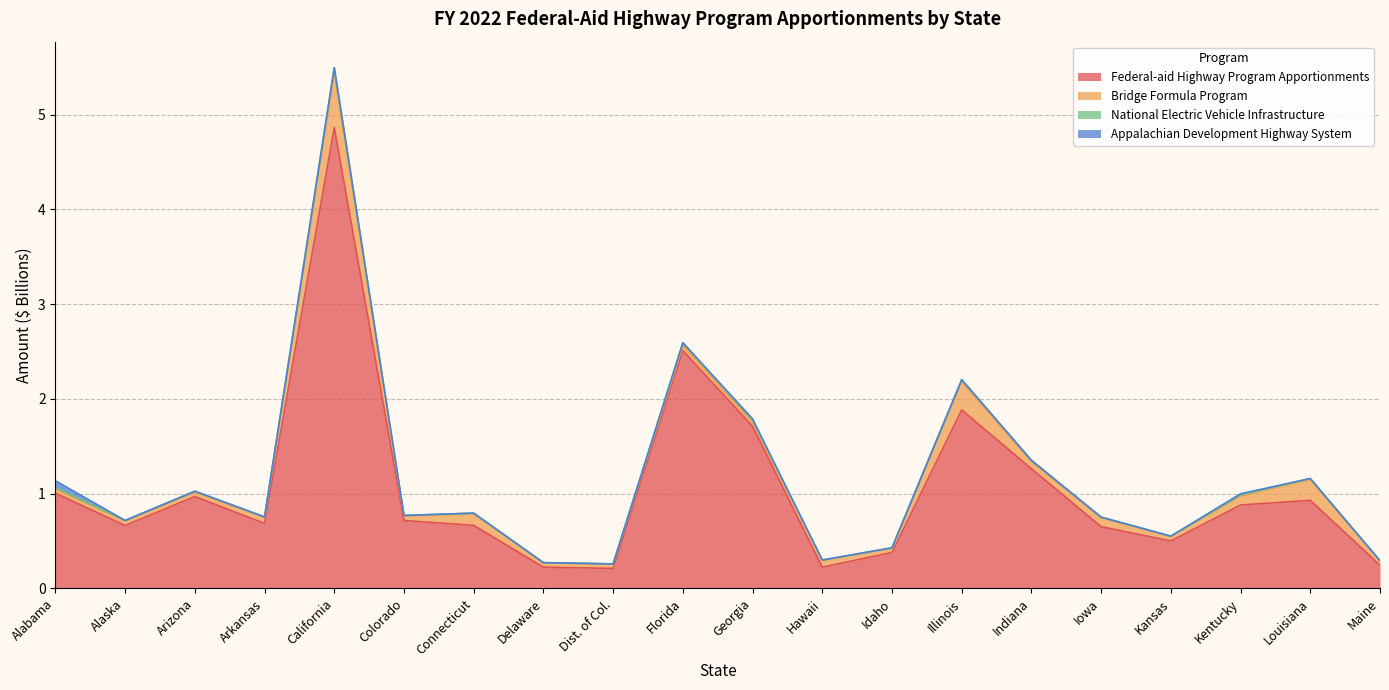

What is the sum of the Federal-aid Highway Program Apportionments values at Florida and Maine?

2.8